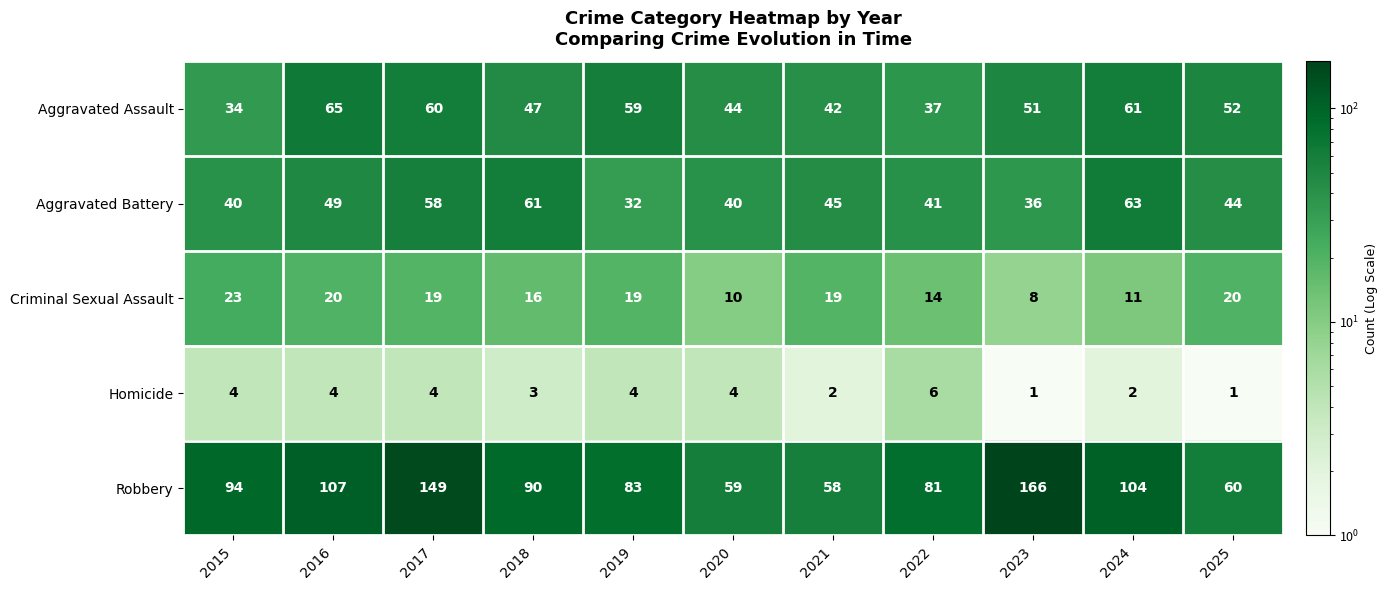

At which label does Aggravated Battery reach its minimum?

2019